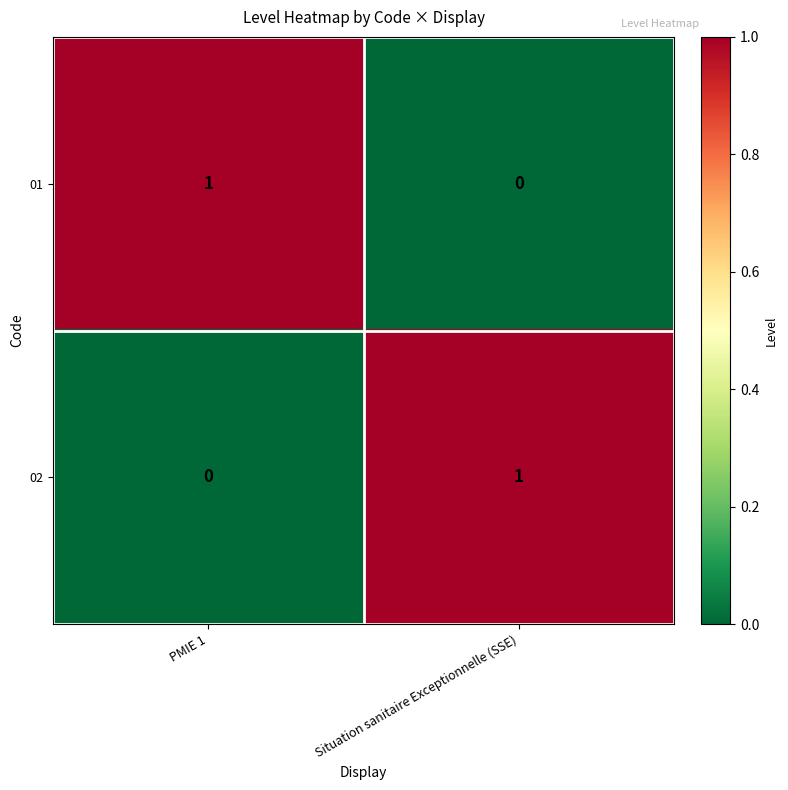

Where is 02 nearest to the value 0?

PMIE 1